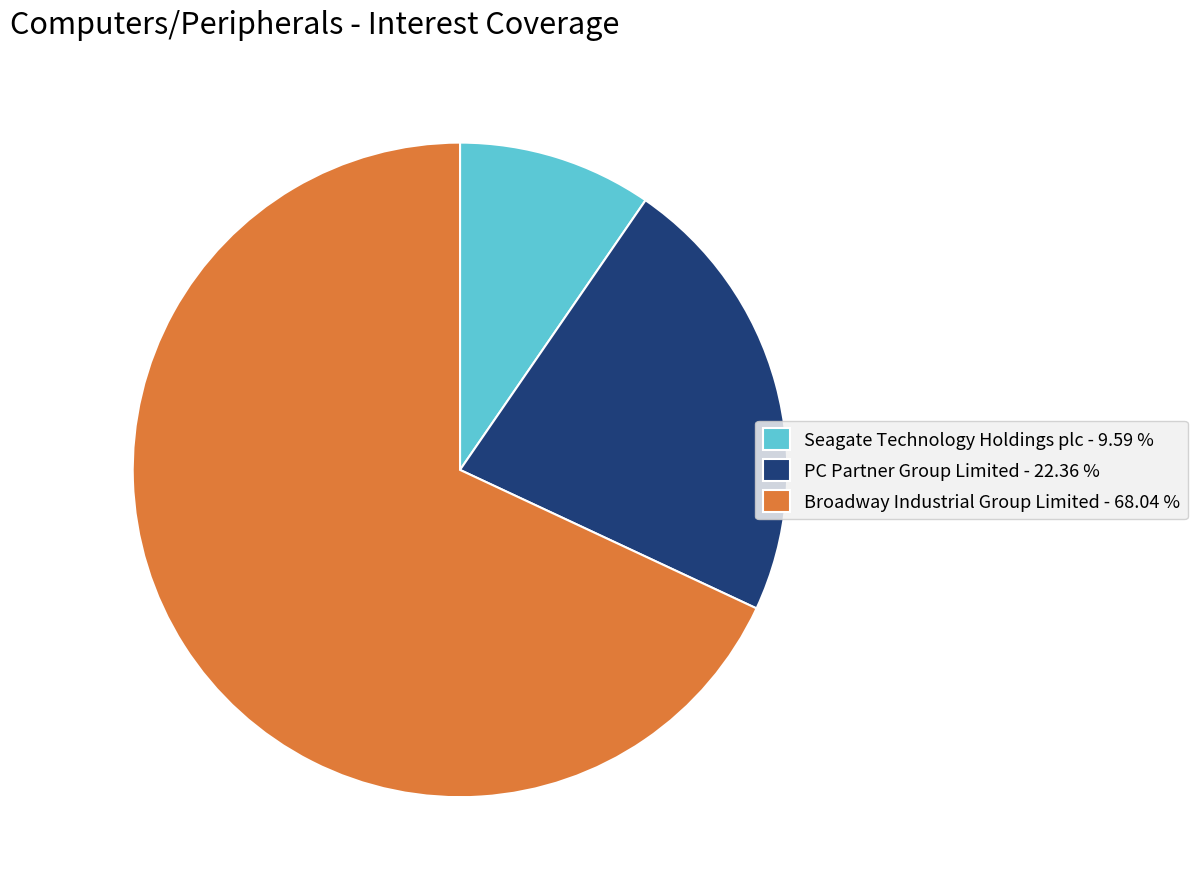

Count the number of slices in the pie.

3